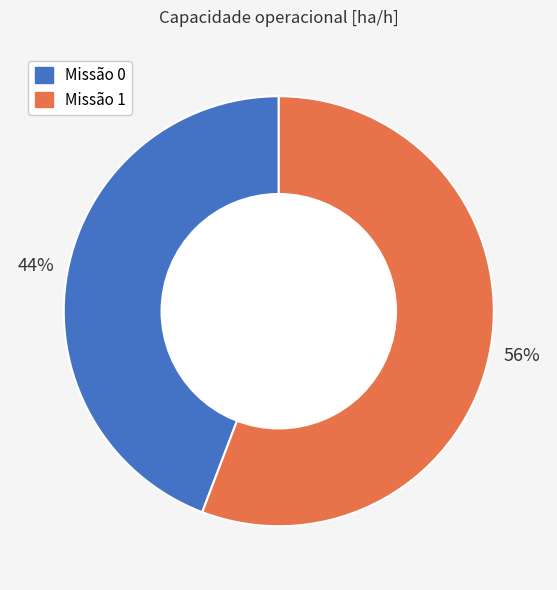

To the nearest percent, what is the difference between the largest and smallest slice percentages?

12%